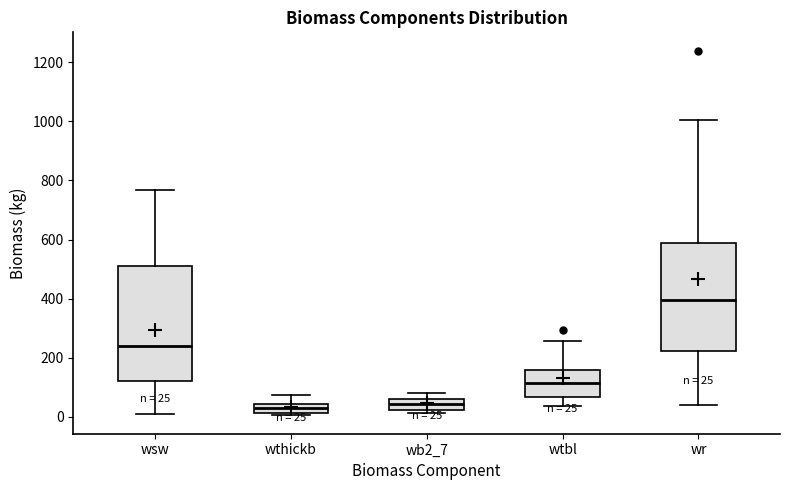

Comparing the boxes themselves (not the whiskers), which one is the tallest?

wsw